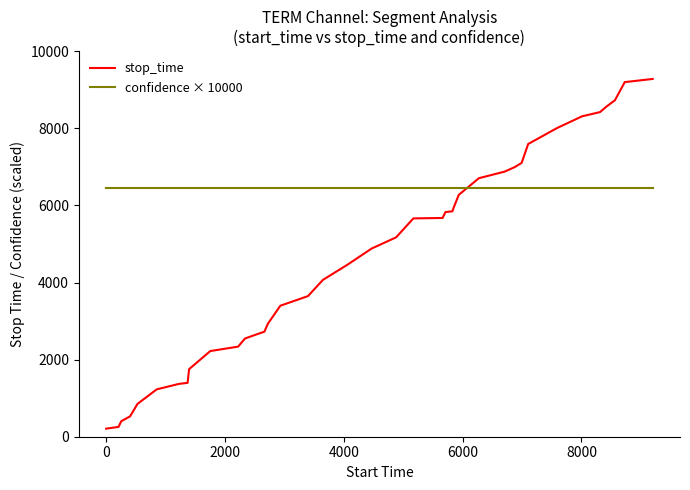

Which series has the widest spread of values?

stop_time